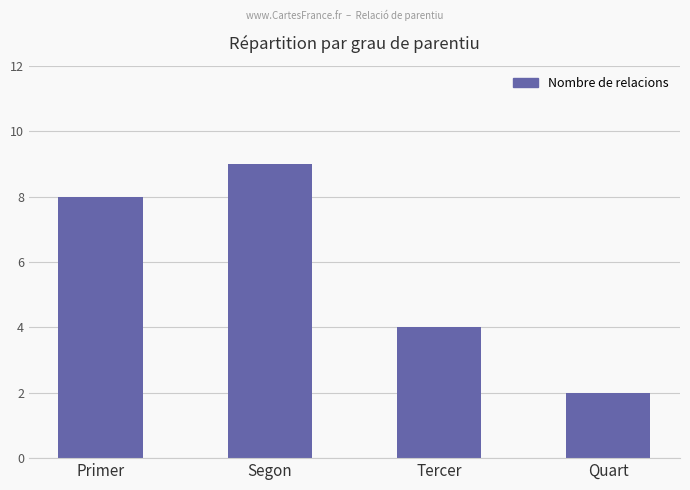

The value at Segon is 6. True or false?

False